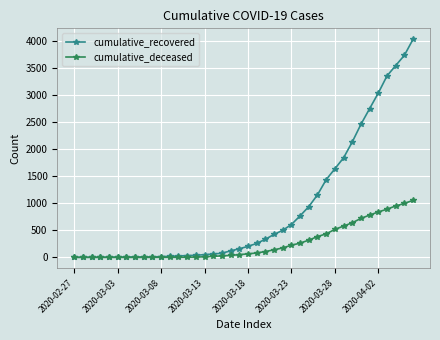

List the series in order of their overall mean, highest first.

cumulative_recovered, cumulative_deceased